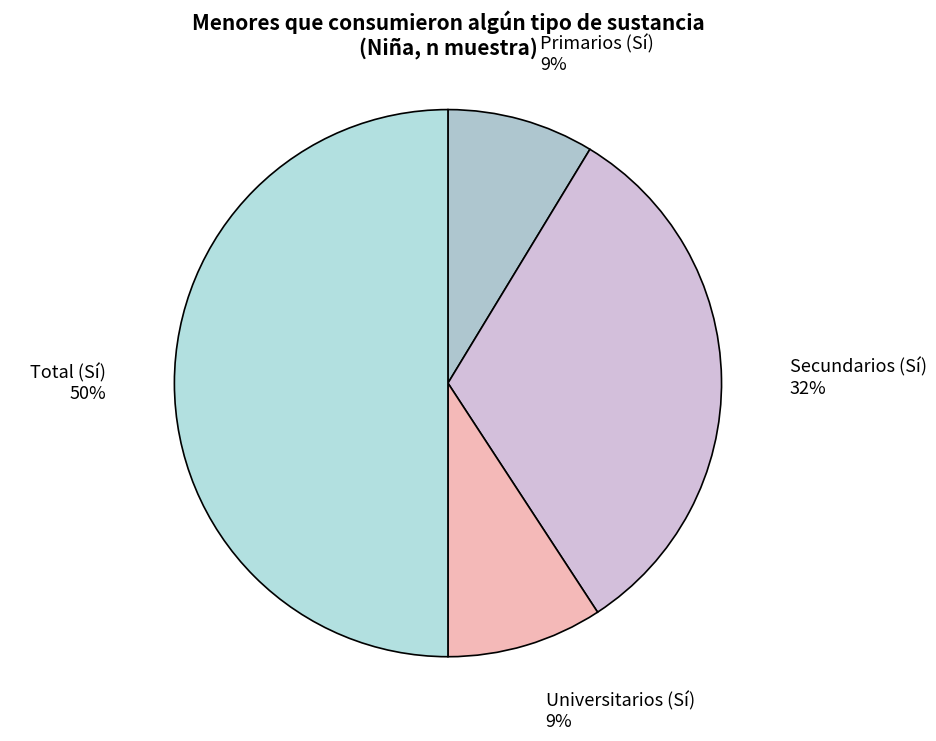

What is the largest slice in the pie chart?

Total (Sí)